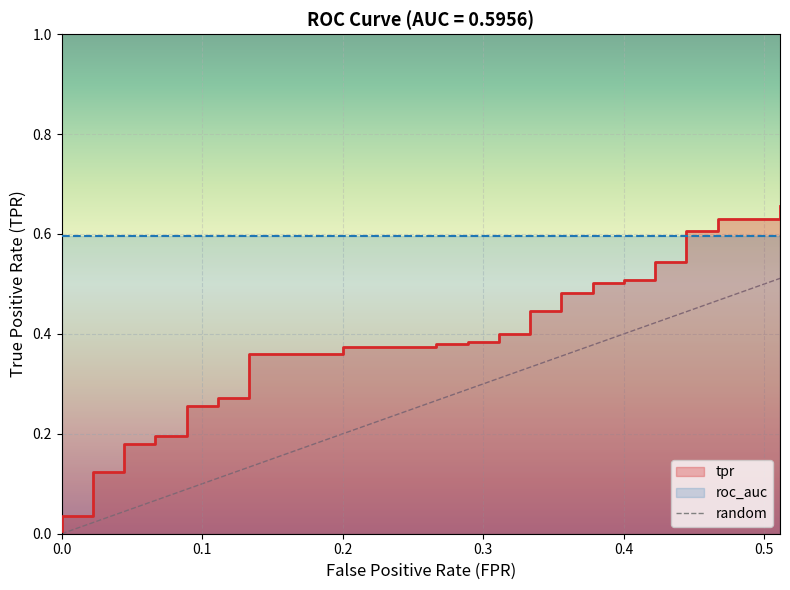

Between 0.1 and 0.0, which is larger?

0.1